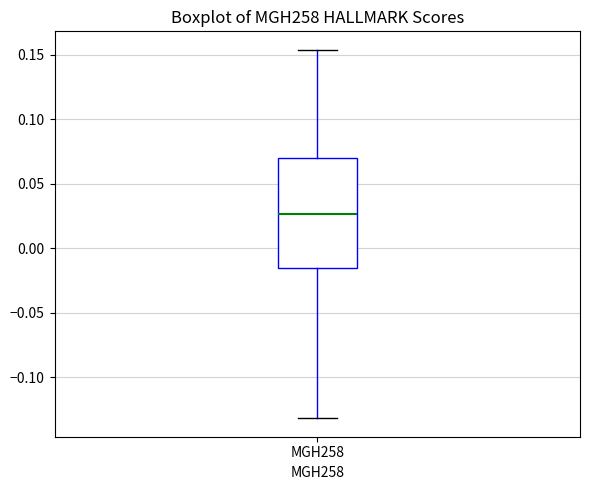

Transcribe this box plot: give where the median line is, the range the box spans, and where the two whiskers end, as read against the y-axis. The values are not printed on the chart, so give them approximately, as read against the axis.

median 0.025, box -0.015 to 0.070, whiskers -0.130 to 0.155